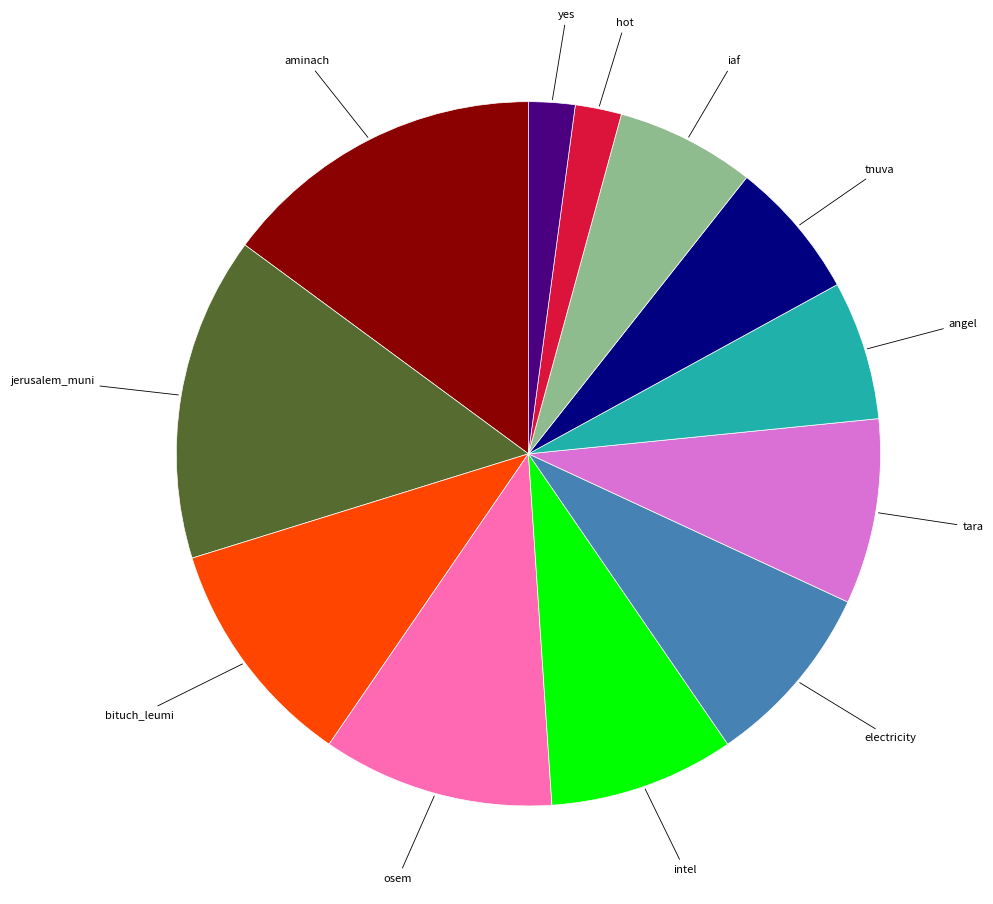

Is there any slice that represents more than half of the pie?

No